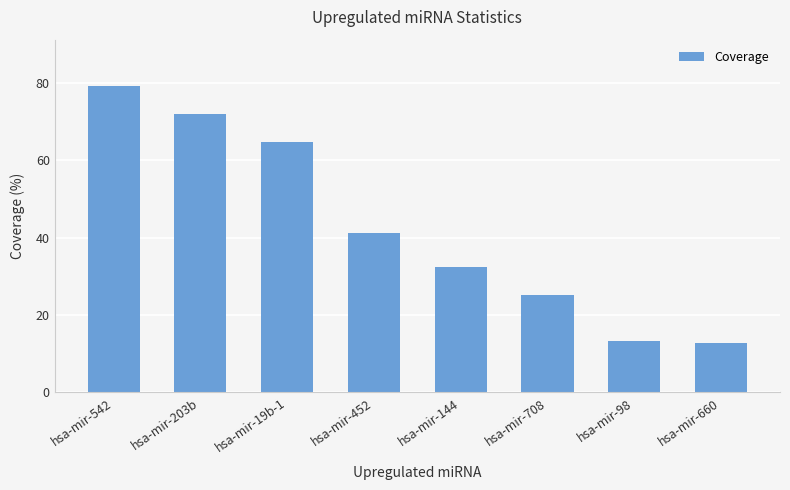

How many categories are shown in the chart?

8